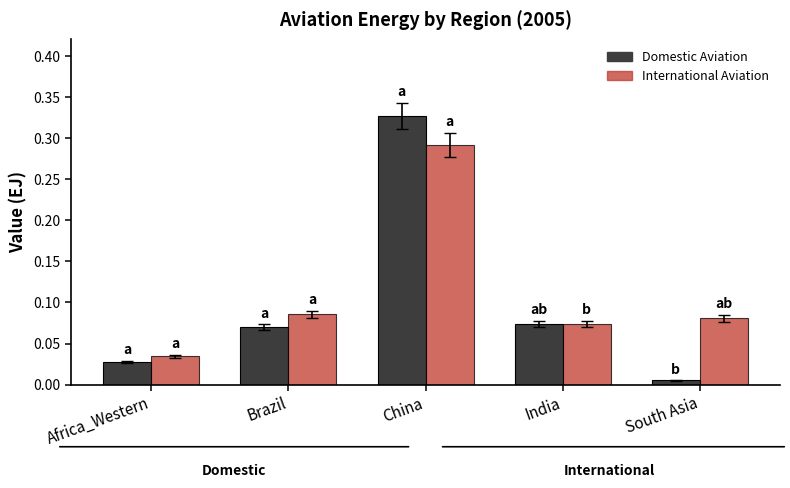

At South Asia, list the series in order from smallest to largest.

Domestic Aviation, International Aviation